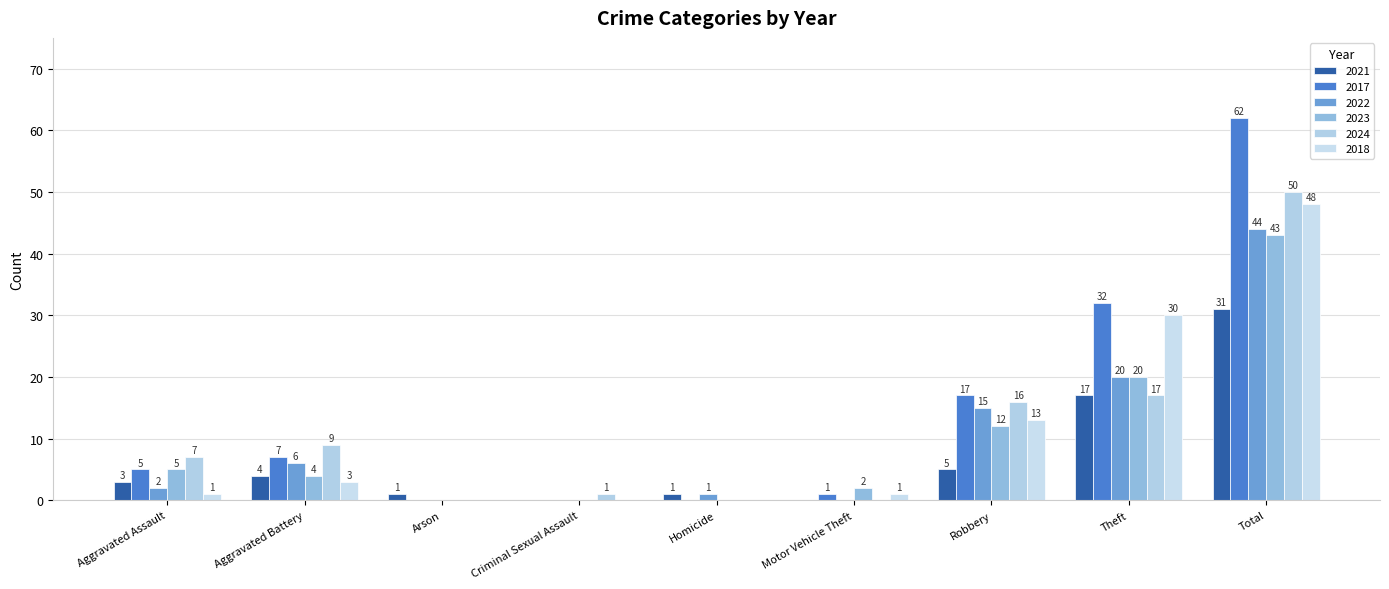

Rank the series by their maximum value, from highest to lowest.

2017, 2024, 2018, 2022, 2023, 2021